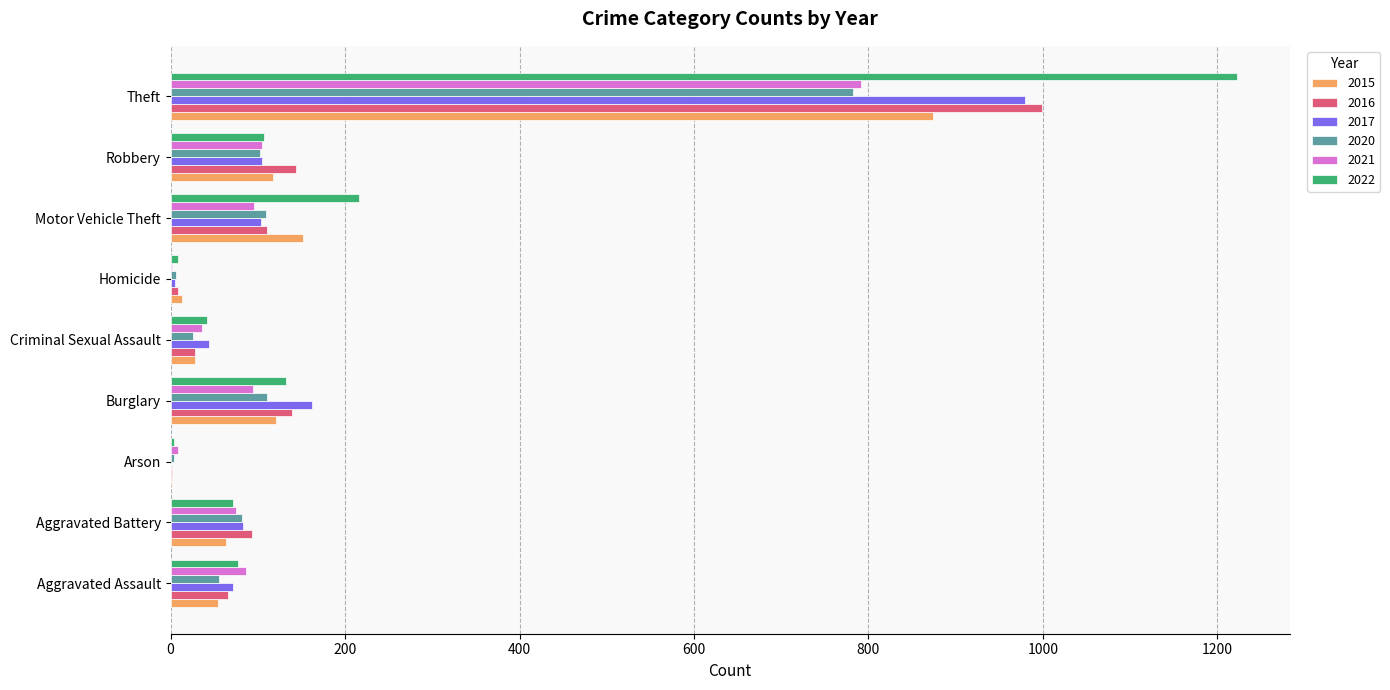

Which series changed the most between Motor Vehicle Theft and Theft?

2022